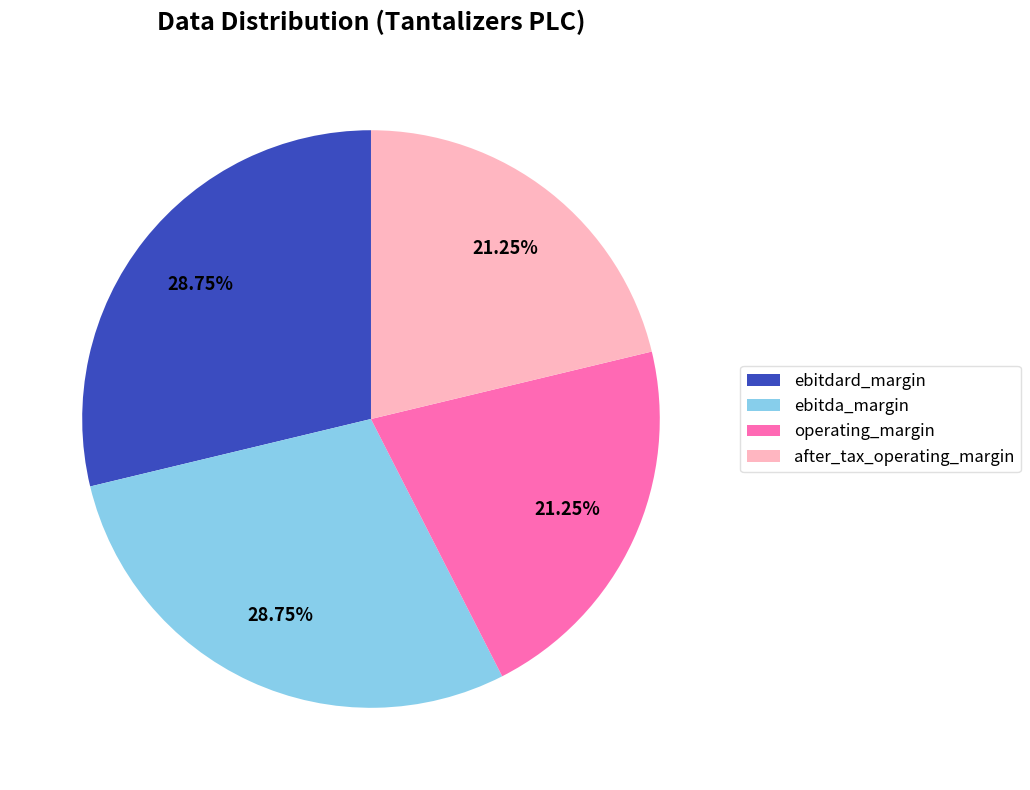

To the nearest percent, what percentage of the pie is operating_margin?

21%